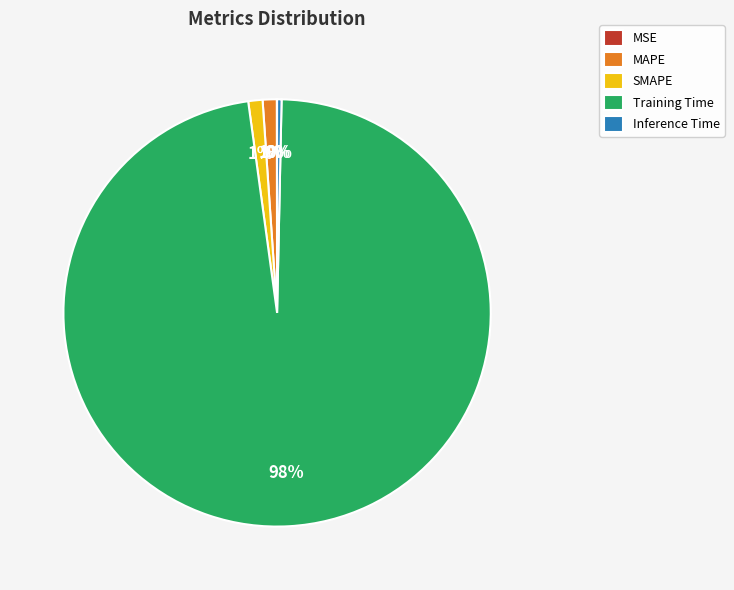

Which category has the biggest portion of the pie?

Training Time